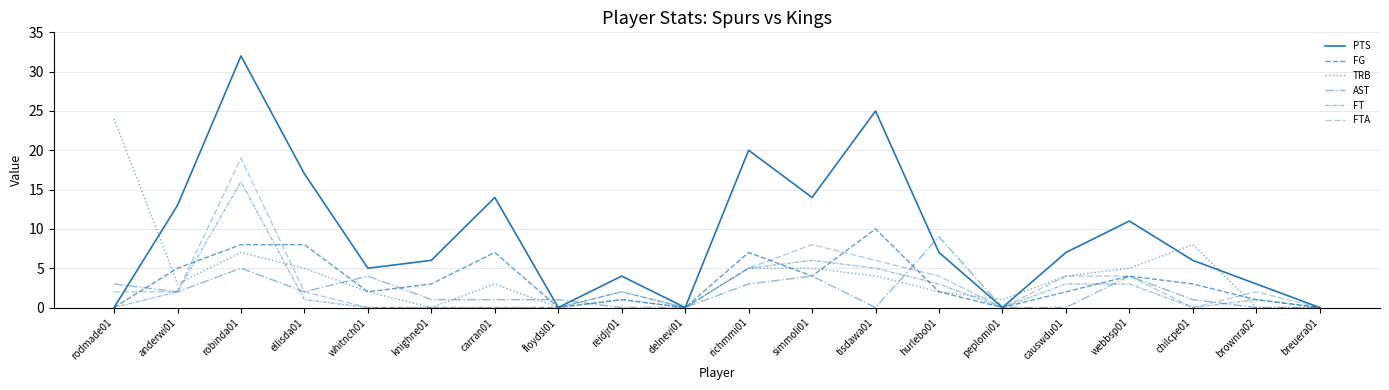

Is the value of AST at rodmade01 greater than the value of FG at richmmi01?

No